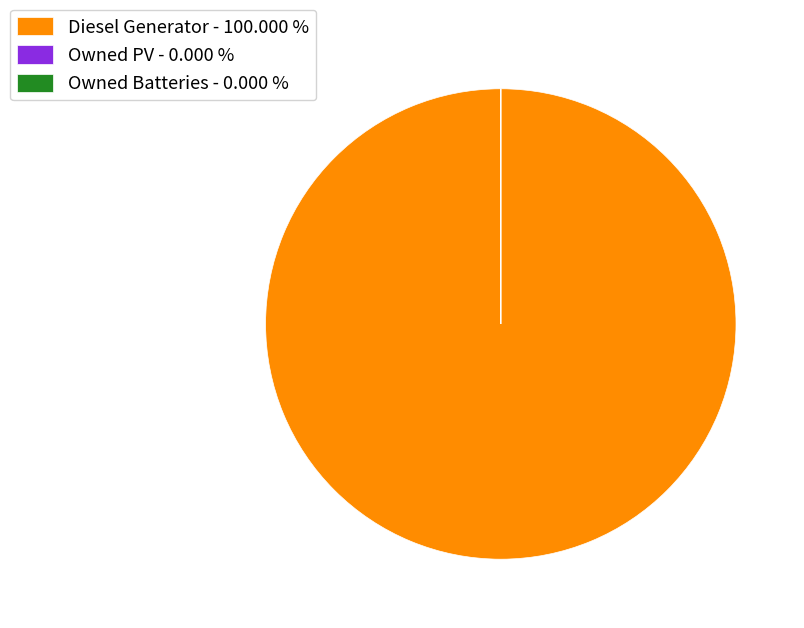

Which category has the biggest portion of the pie?

Diesel Generator